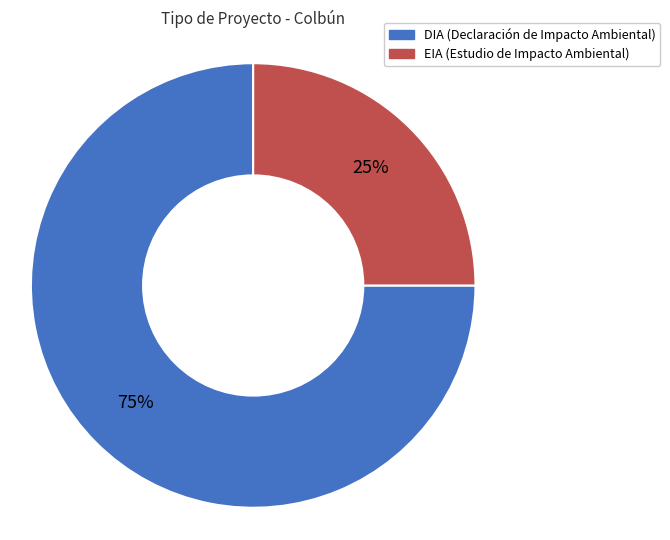

To the nearest percent, what percentage of the pie is DIA?

75%